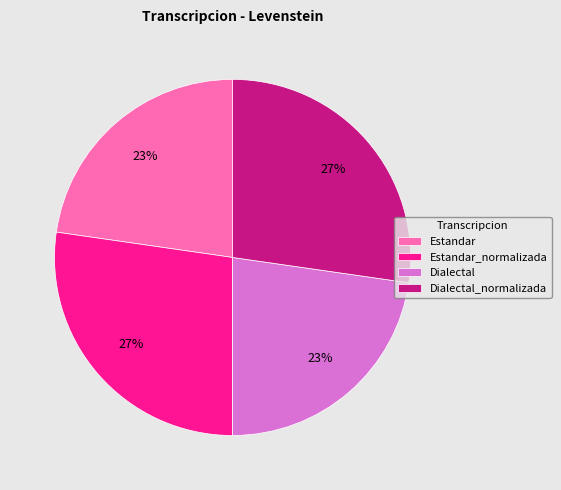

Which has a higher value, Estandar or Estandar_normalizada?

Estandar_normalizada